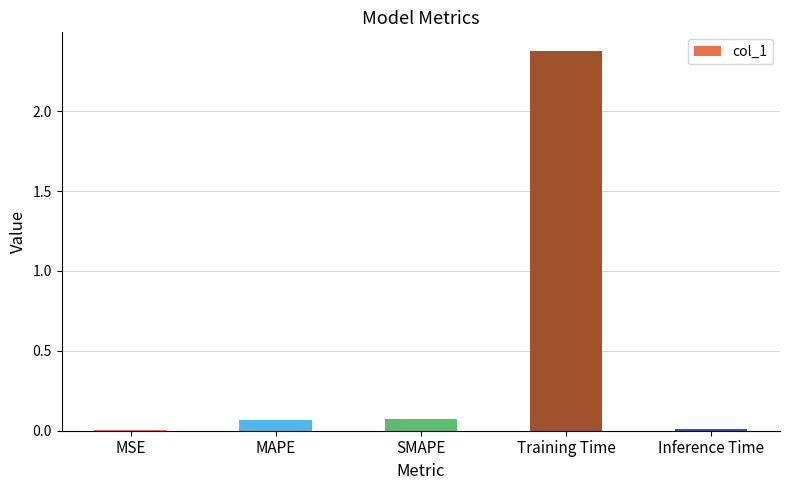

What is the average value?

0.5